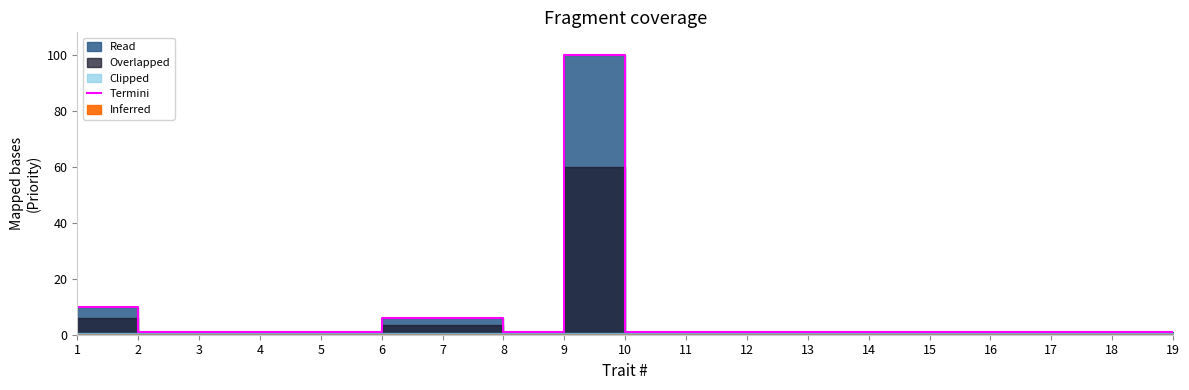

Is it true that the value at 6 is 6?

True